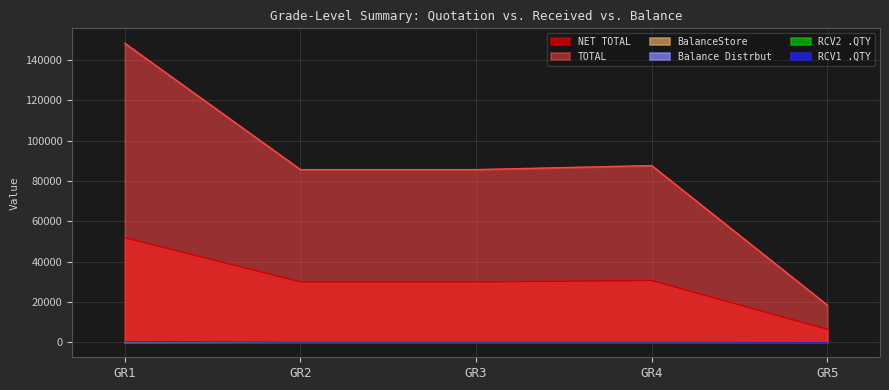

What is the sum of all BalanceStore values?

218.0